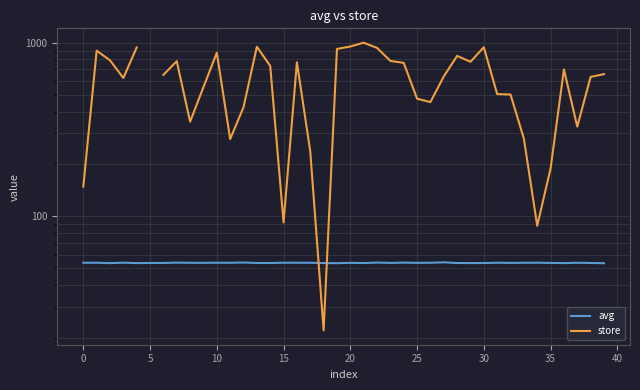

What is the value of the store point at the 40th from the left?

658.0